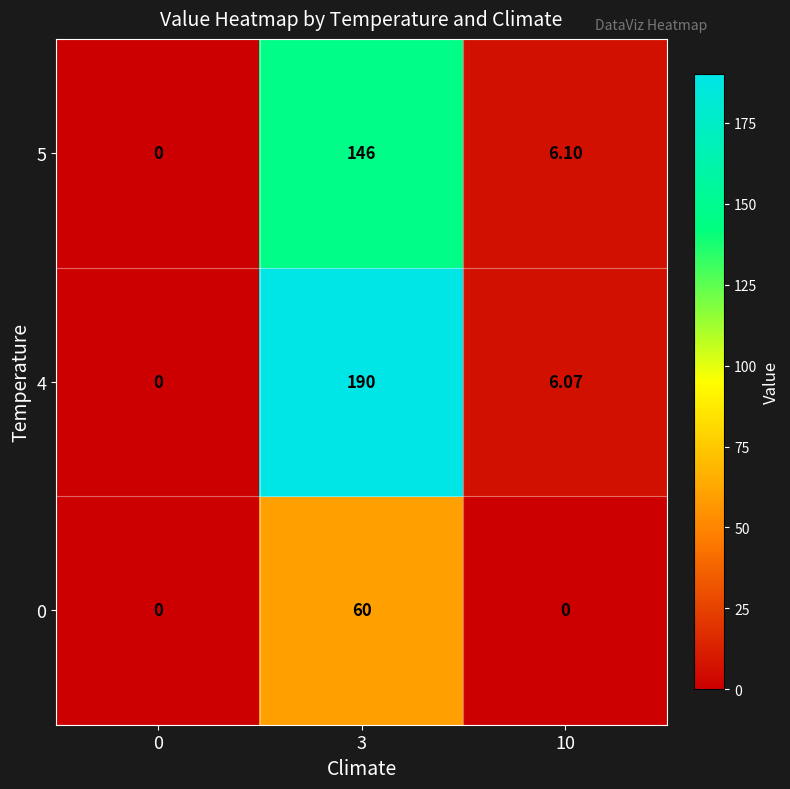

Is the value of 0 at 10 greater than the value of 4 at 10?

No